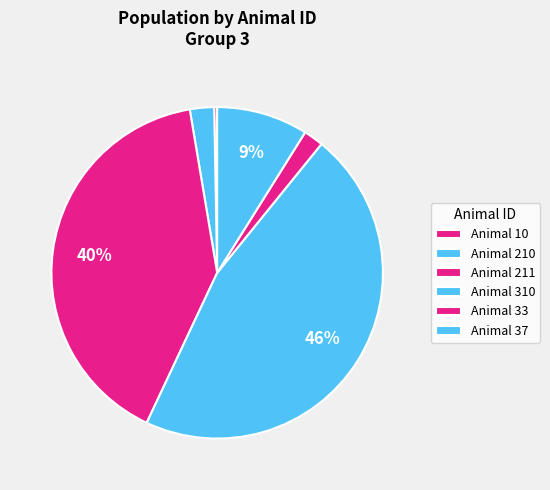

How many slices are in this pie chart?

6